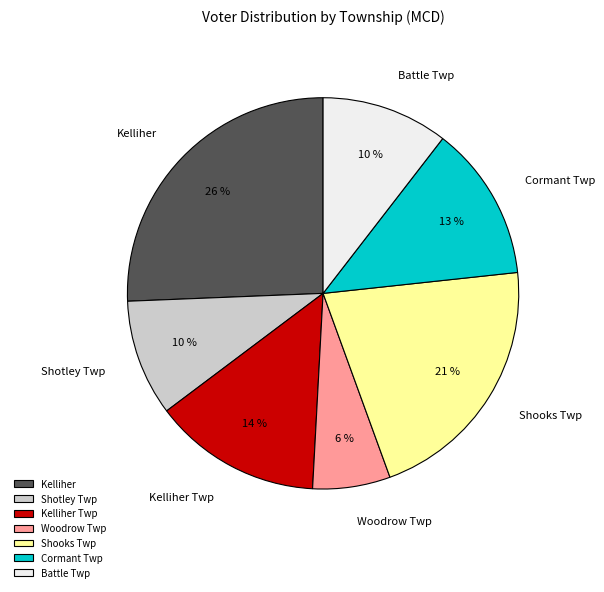

What percentage is the Kelliher slice, to the nearest percent?

26%